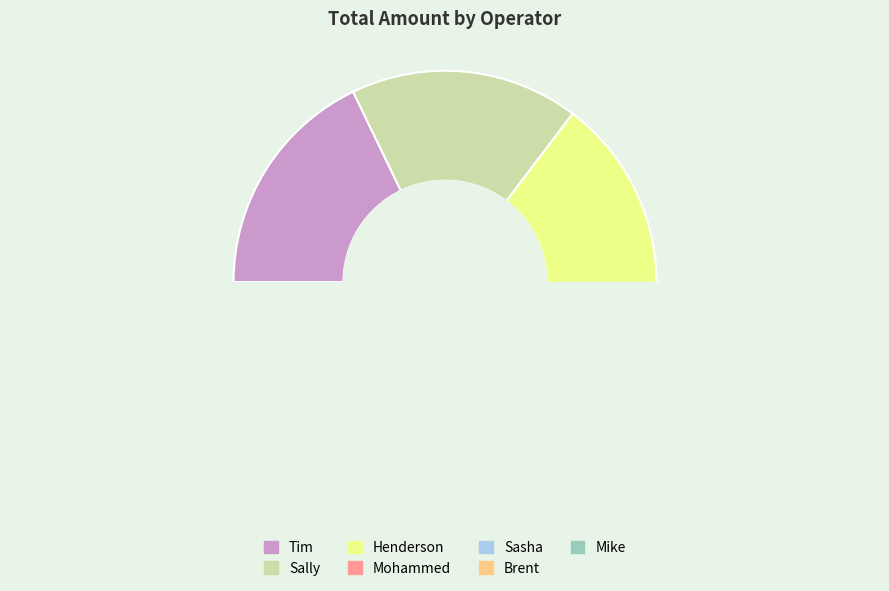

How many segments does this pie chart have?

7